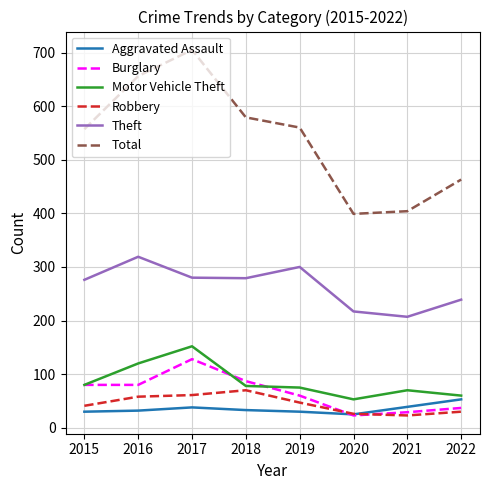

Which series has the largest total across all categories?

Total